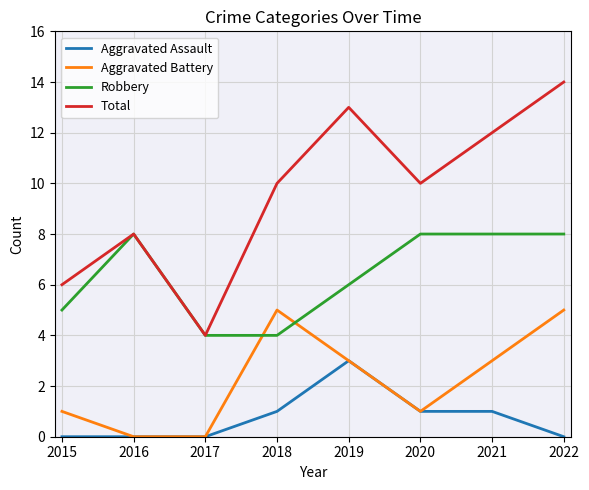

What is the sum of the Aggravated Assault values at 2018 and 2021?

2